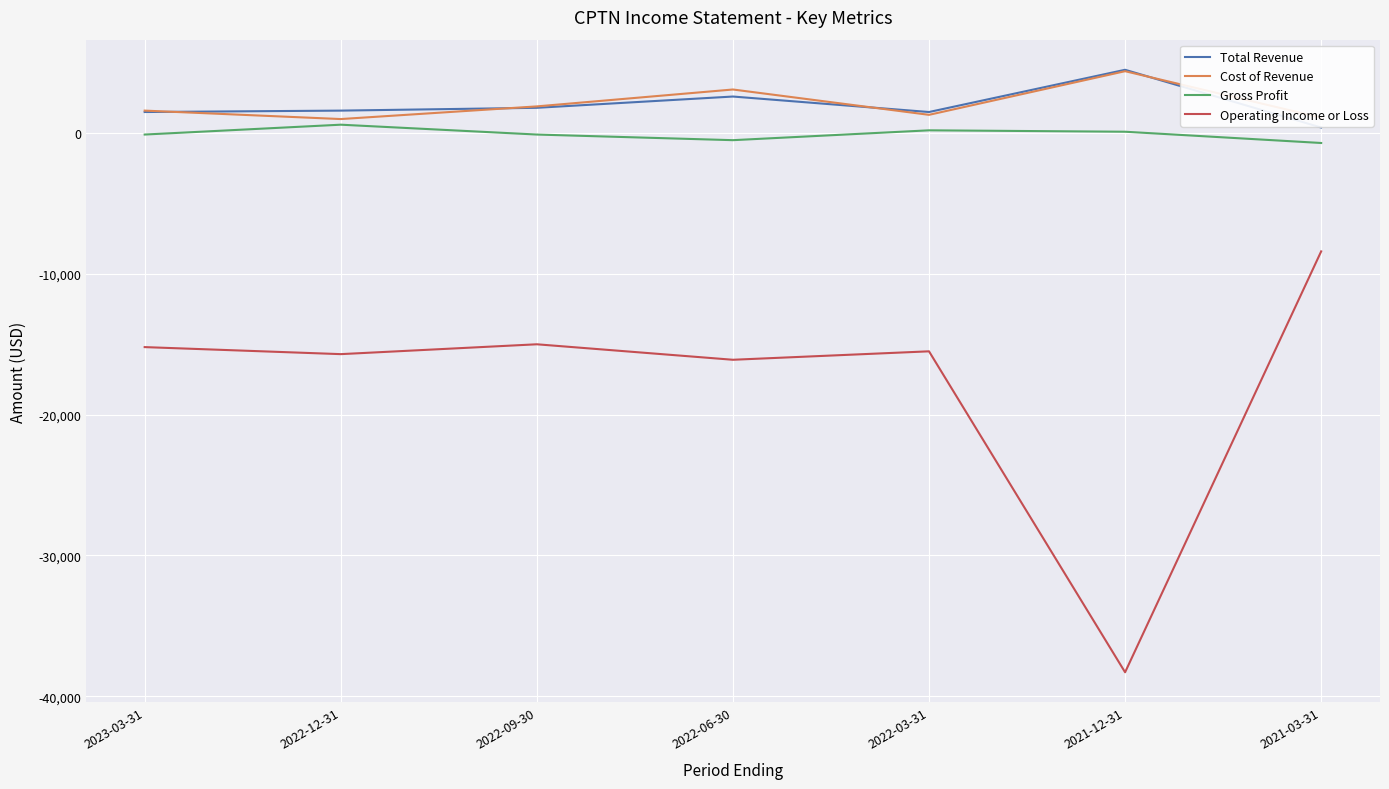

What is the sum of all Operating Income or Loss values?

-124200